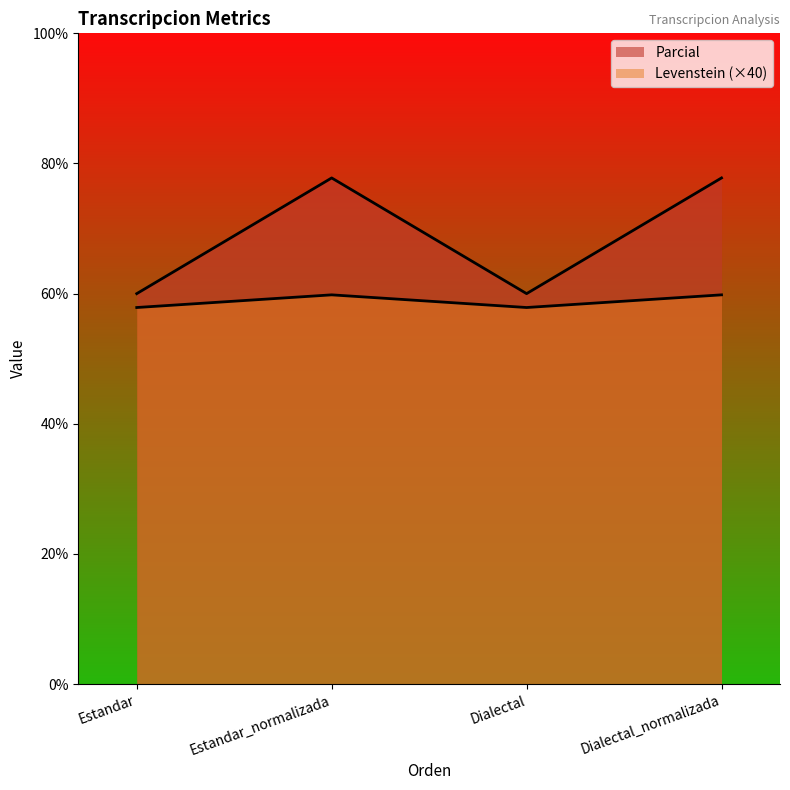

What is the label of the 3rd point from the left?

Dialectal